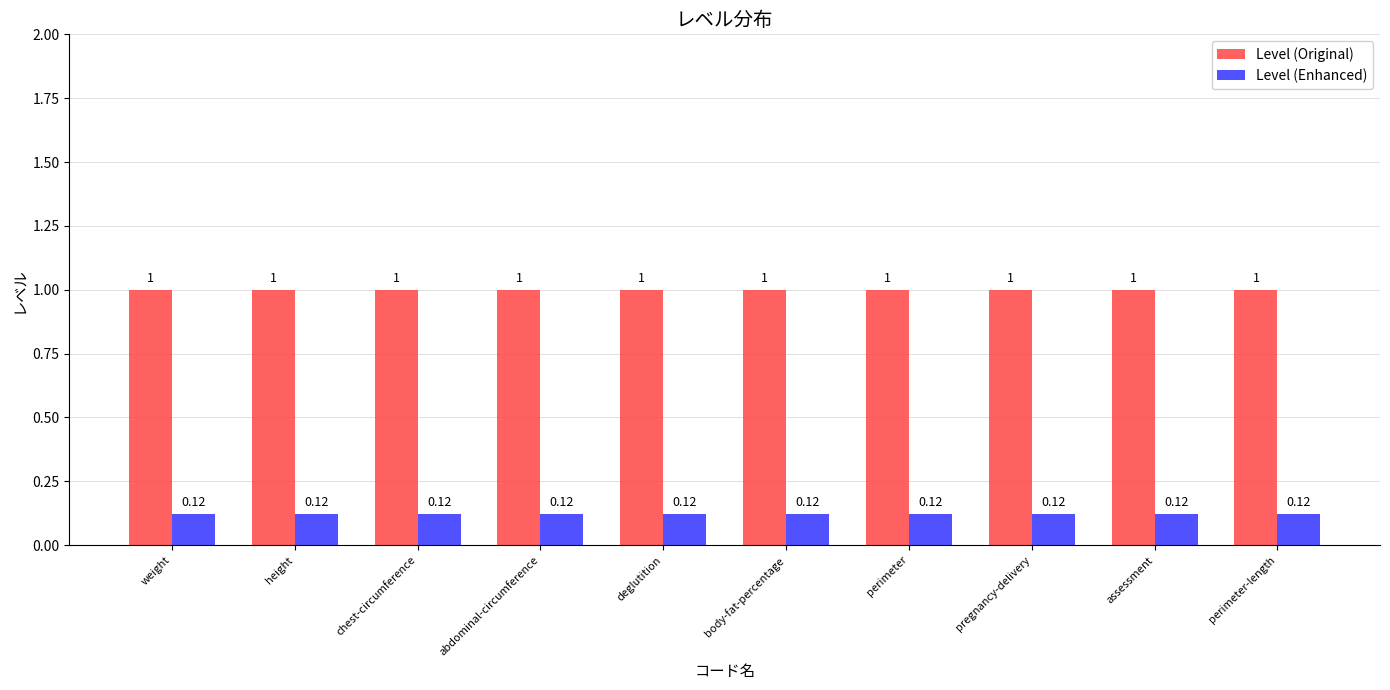

How many bars are there in each group?

2